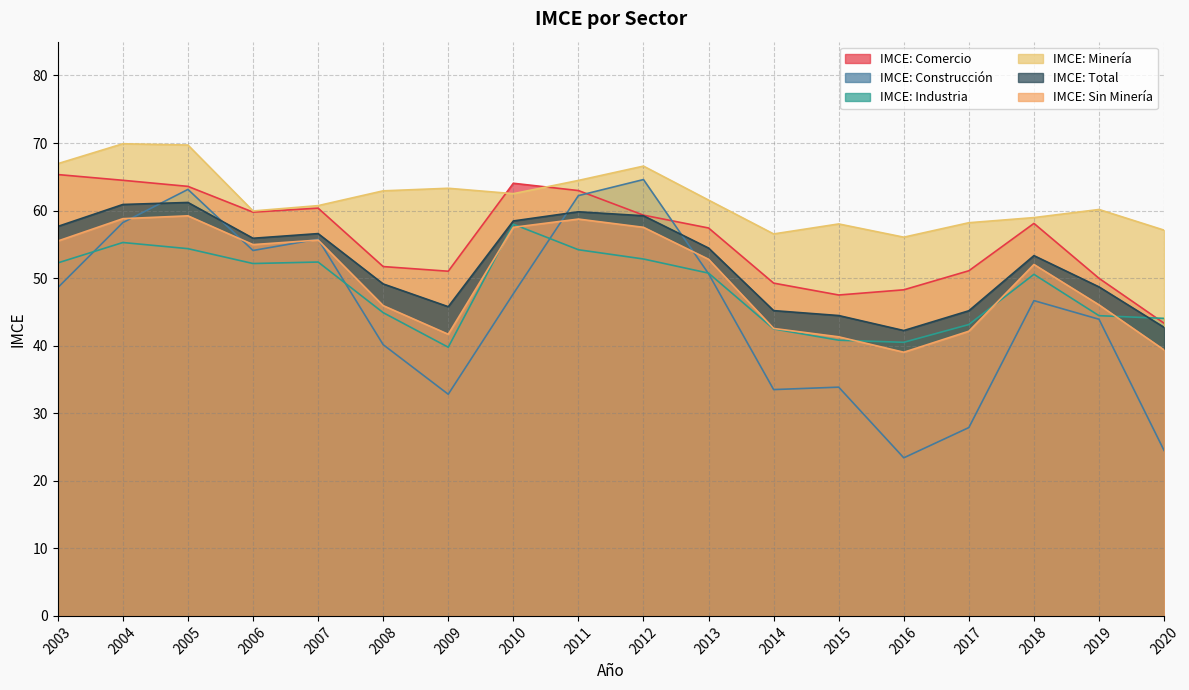

What is the difference between the IMCE: Total values at 2008 and 2019?

0.4